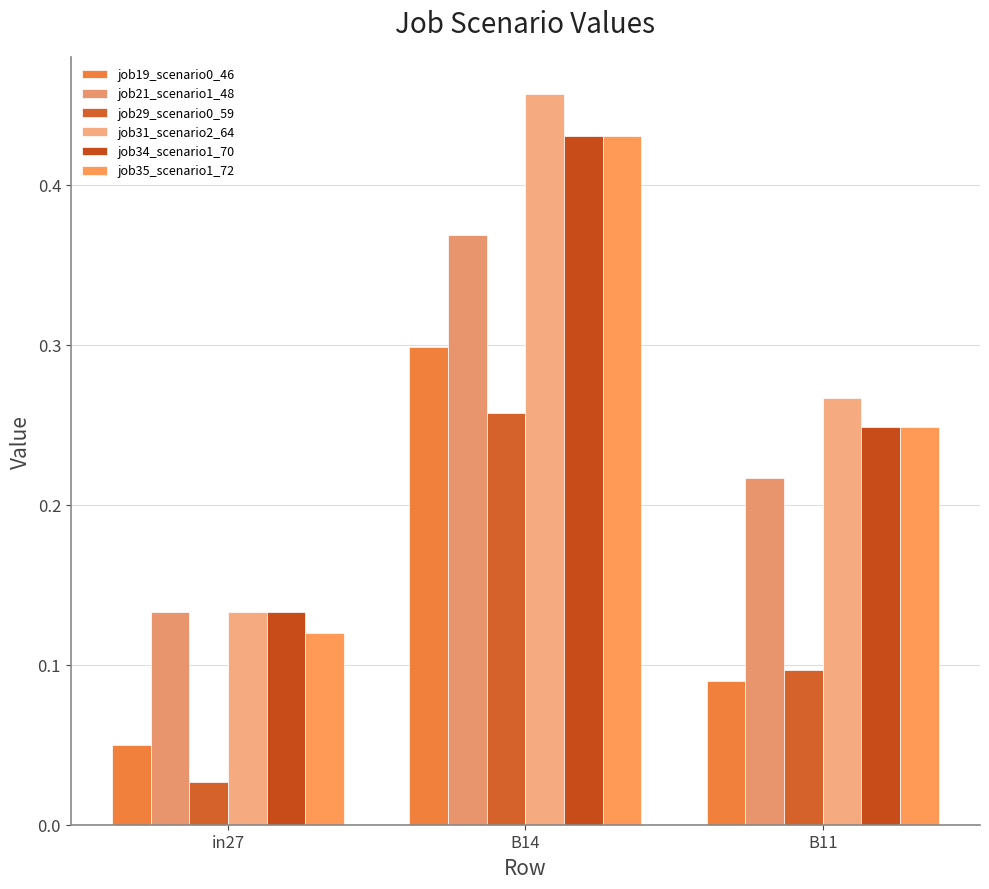

How many distinct data groups are displayed?

6